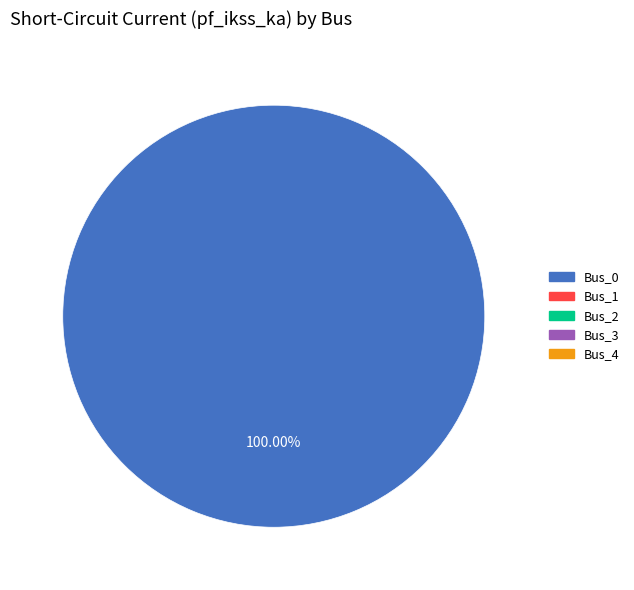

Does any single category account for the majority?

Yes